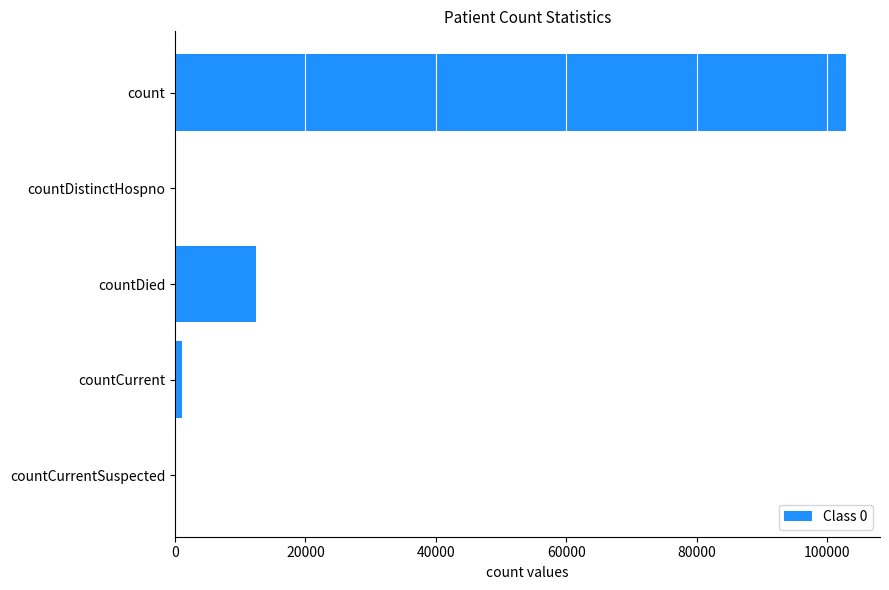

The value at count is 102964. True or false?

True